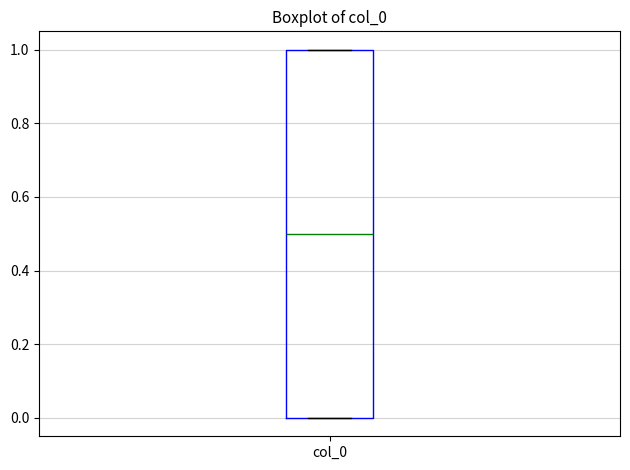

Read this box plot against the y-axis: the position of the median line, the range covered by the box, and the ends of both whiskers. The values are not printed on the chart, so give them approximately, as read against the axis.

median 0.5, box 0.0 to 1.0, whiskers 0.0 to 1.0